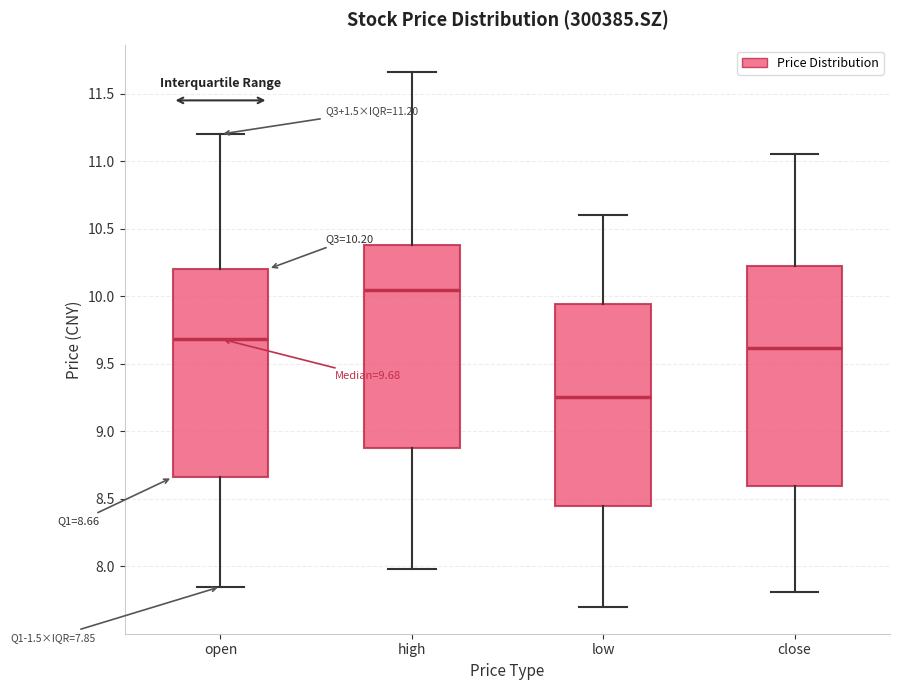

Which box is the tallest, from its lower edge to its upper edge?

close